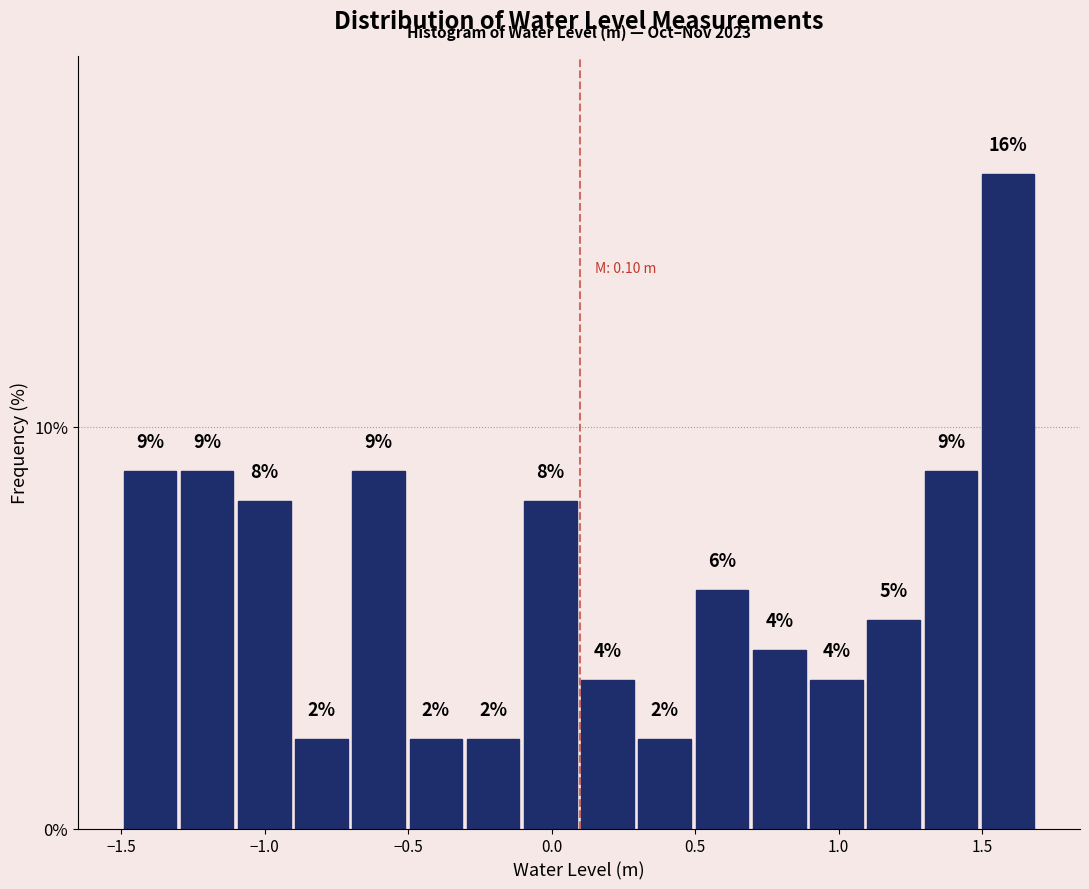

Around what value on the x-axis is the tallest bar? Give the approximate position of its centre, as read against the axis.

1.60